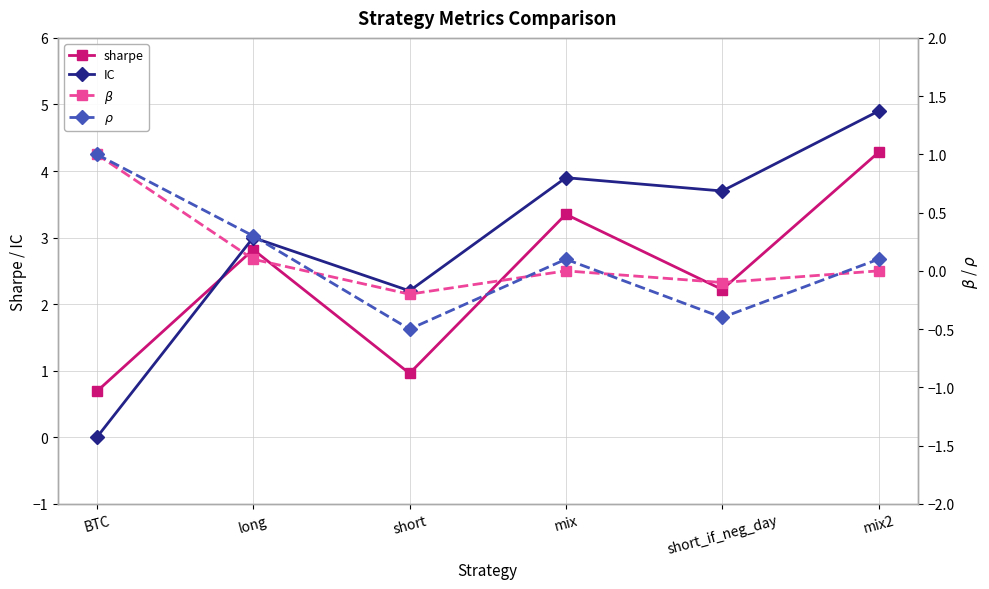

Is the value of IC at short greater than the value of $\rho$ at short_if_neg_day?

Yes